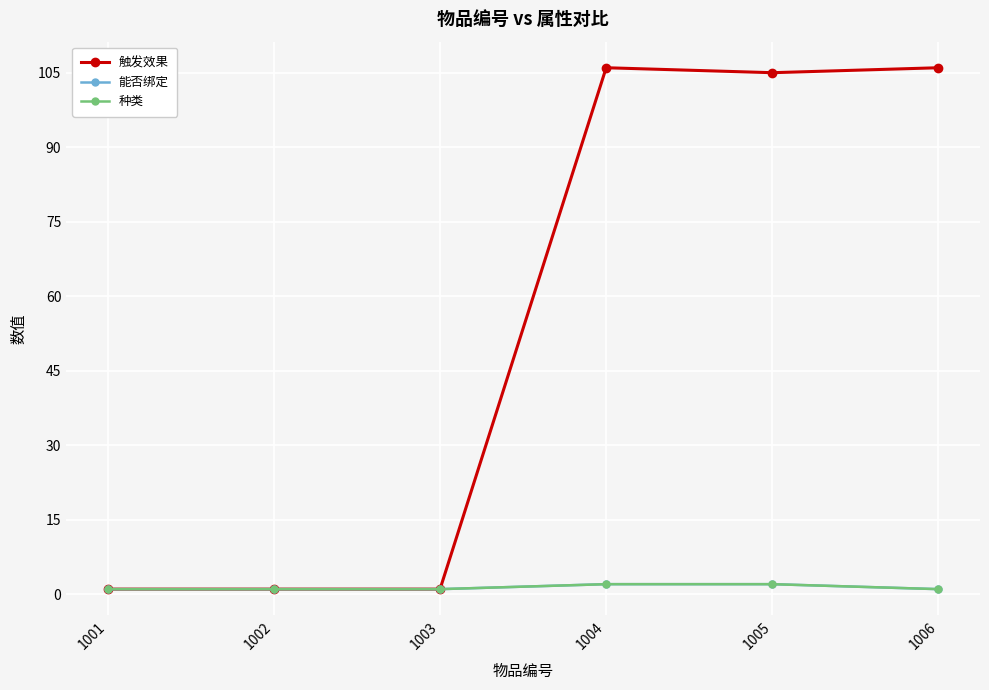

Reading right to left, transcribe all the data shown in this chart.

触发效果: 1006=106	1005=105	1004=106	1003=1	1002=1	1001=1
能否绑定: 1006=1	1005=2	1004=2	1003=1	1002=1	1001=1
种类: 1006=1	1005=2	1004=2	1003=1	1002=1	1001=1